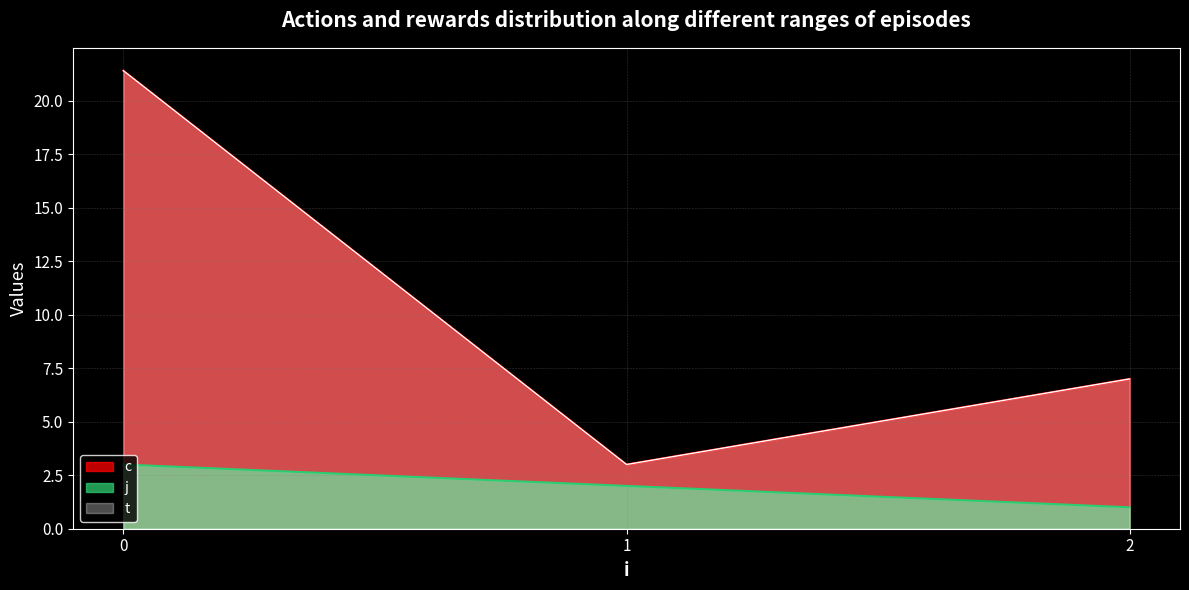

Rank the categories by j value from lowest to highest.

2, 1, 0